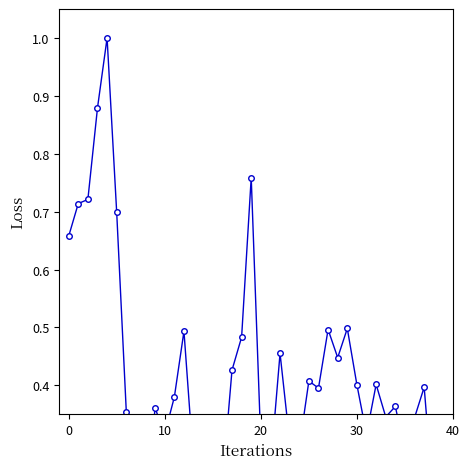

Is it true that the value at 0 is 0.7?

True